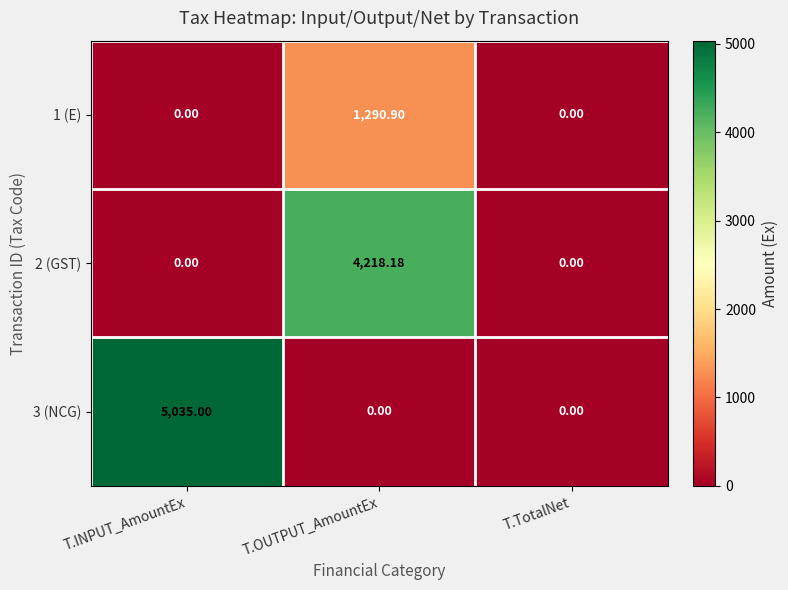

At which category is the sum across all series the highest?

T.OUTPUT_AmountEx